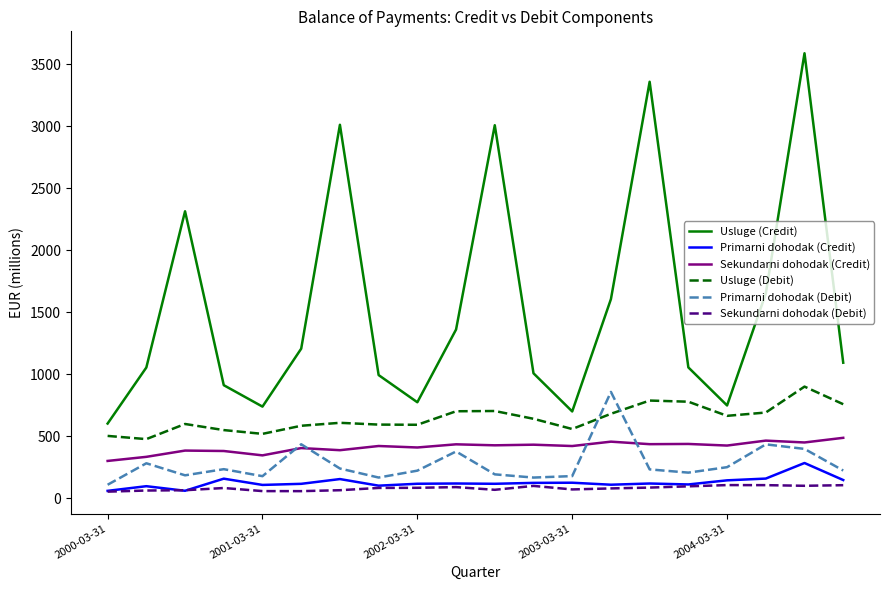

Which series has the largest range (max minus min)?

Usluge (Credit)